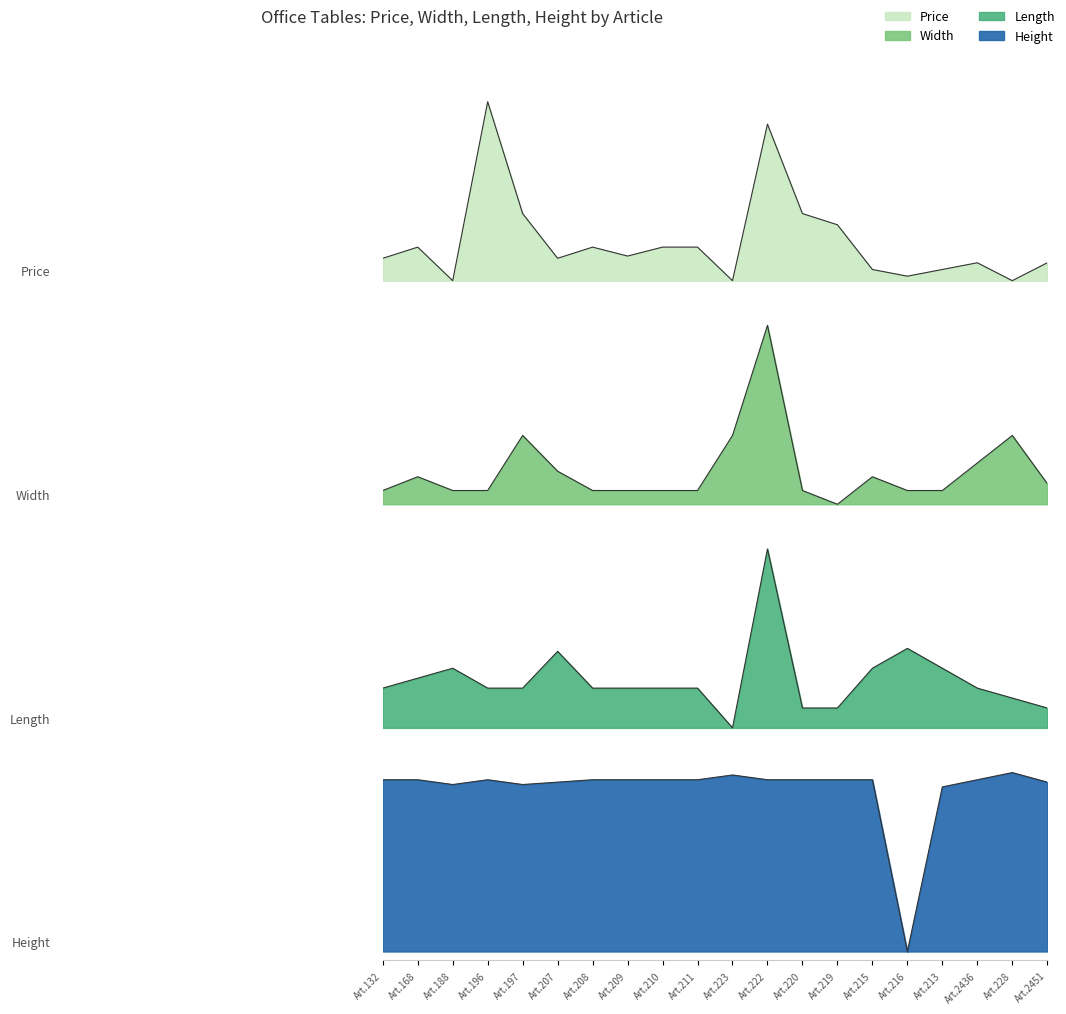

How many interior local valleys does the Length series have?

1